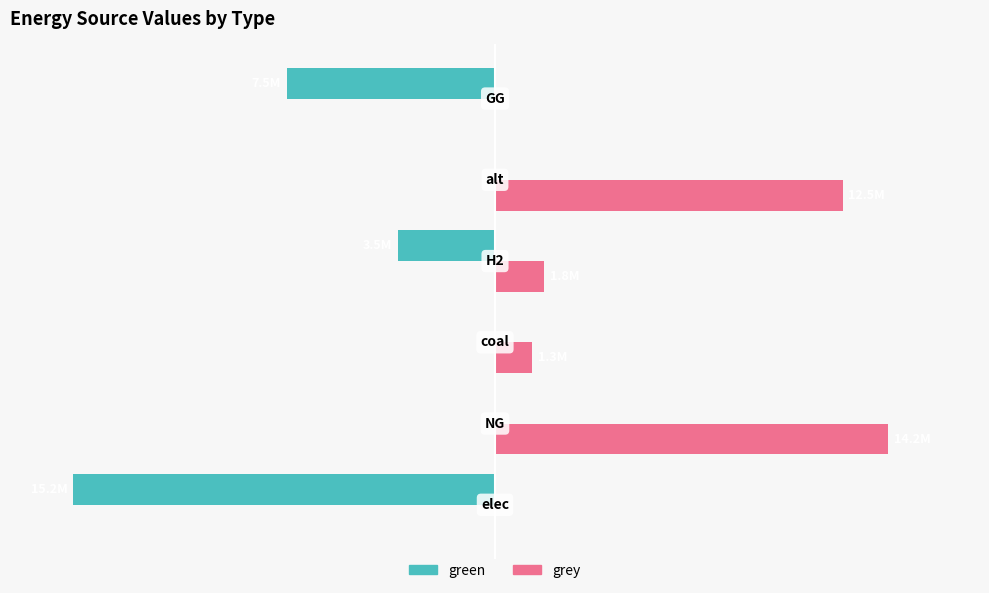

Which series has the widest spread of values?

green